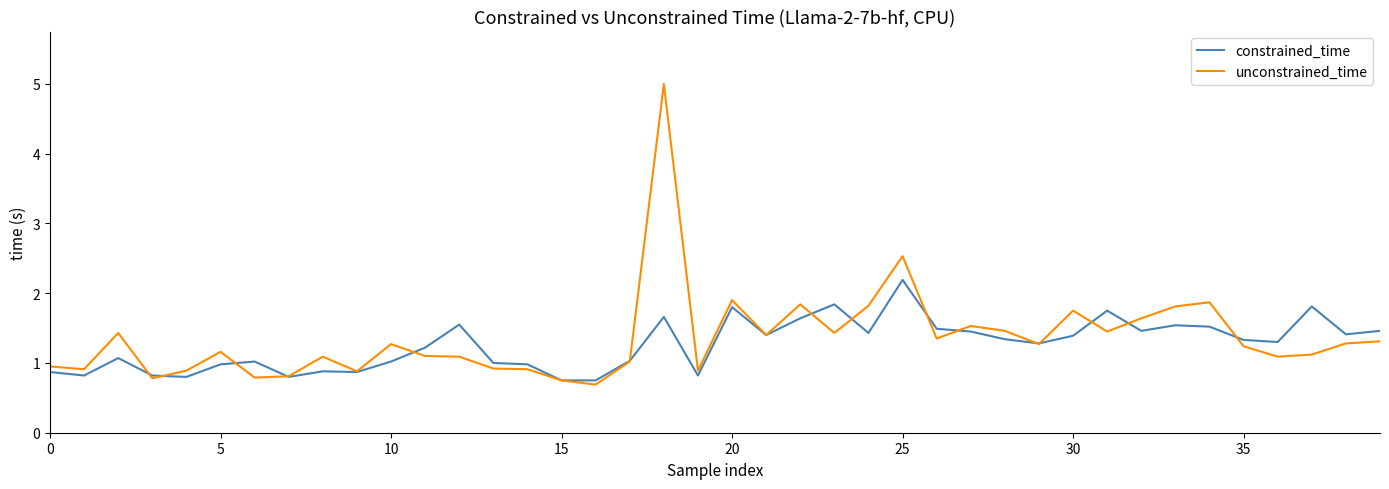

List the series in order of their peak value, lowest first.

constrained_time, unconstrained_time